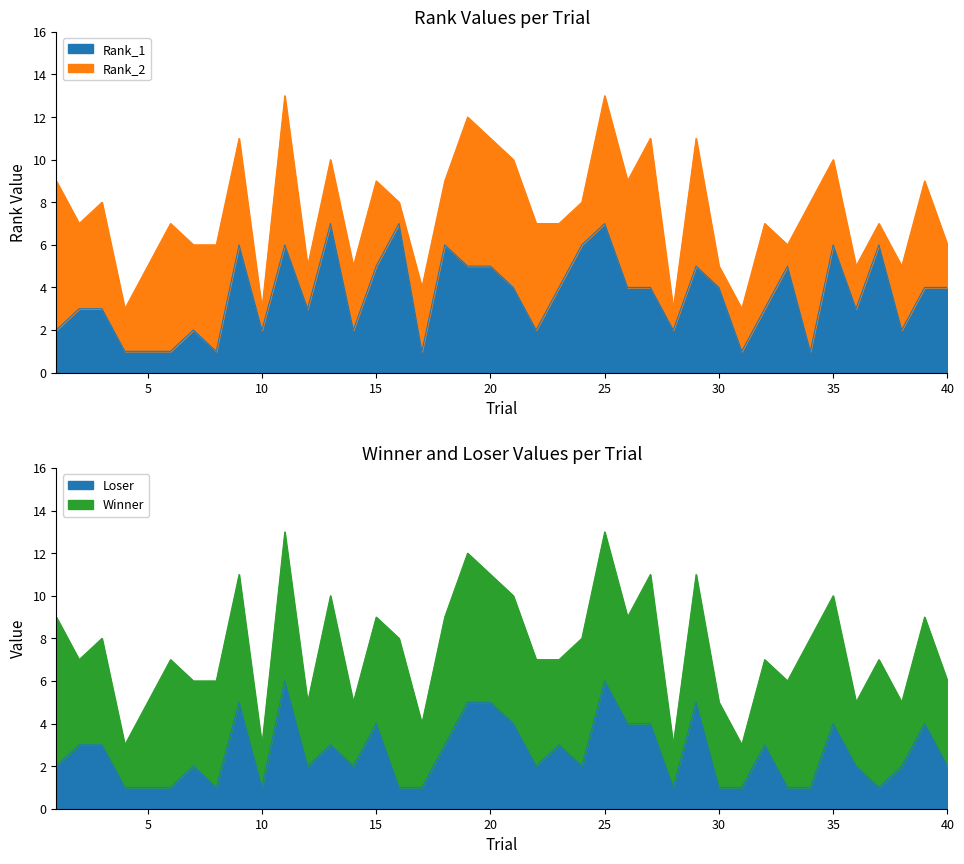

What is the sum of the Loser values at 9 and 26?

9